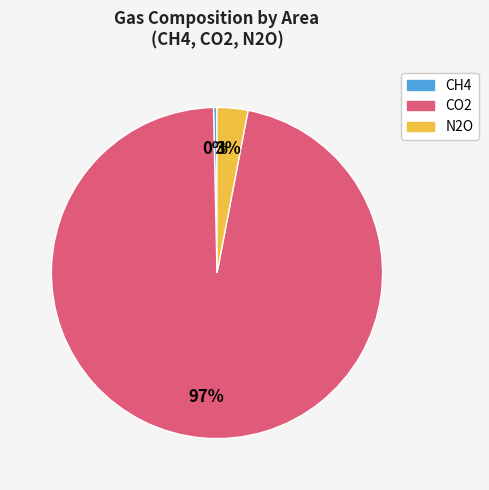

Between CH4 and N2O, which is larger?

N2O